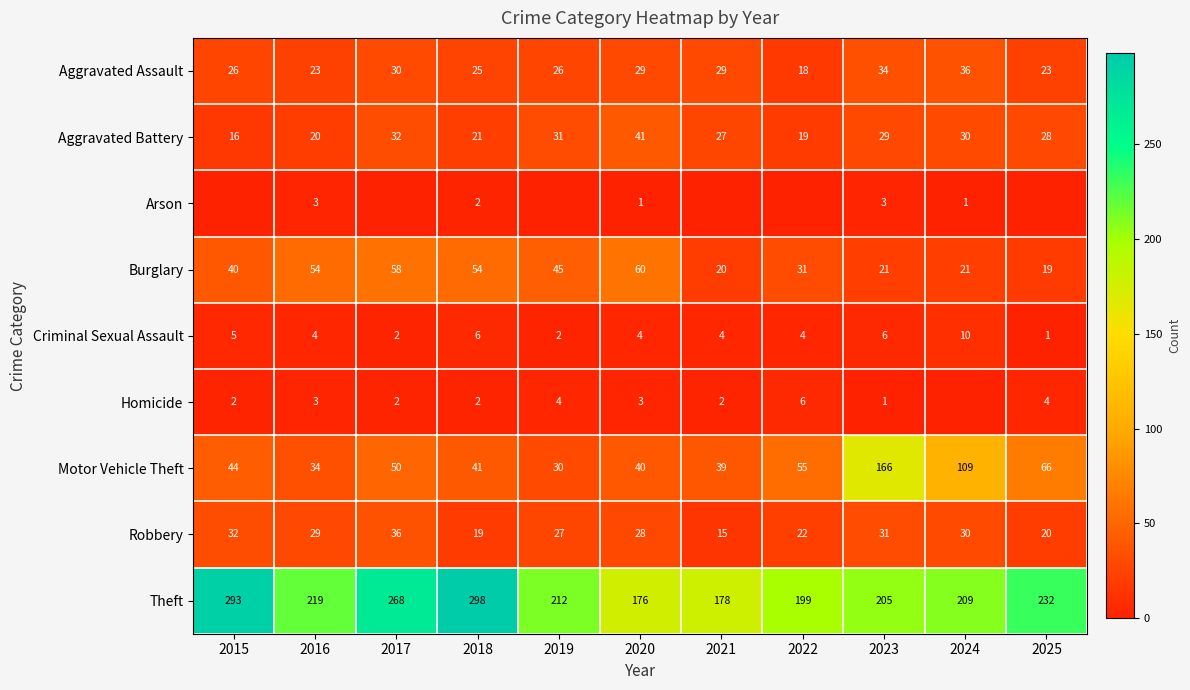

True or false: Criminal Sexual Assault has a value of 2 at 2020.

False